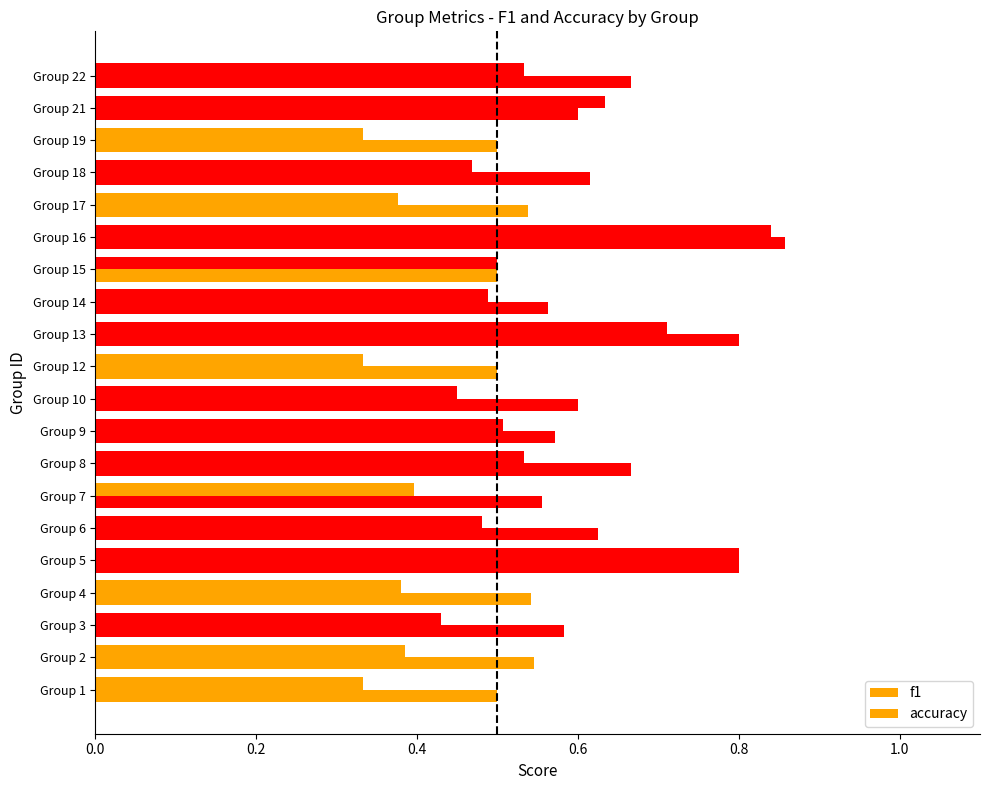

How many categories are shown in the chart?

20